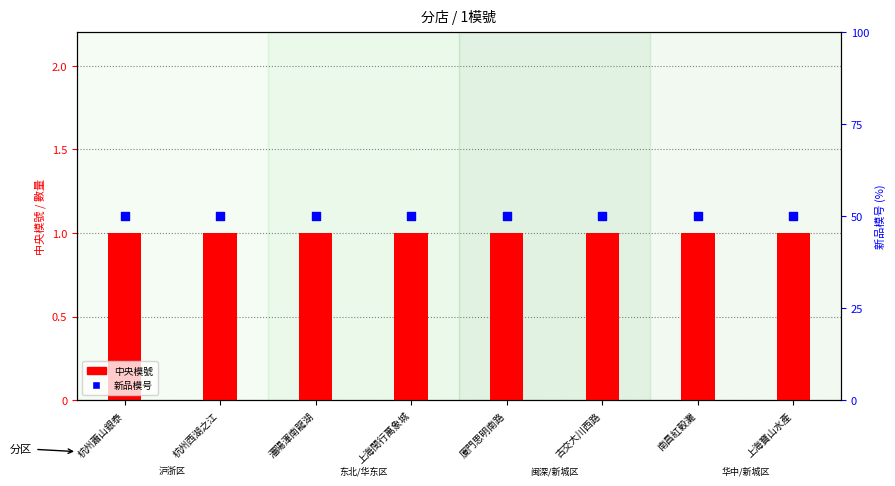

What is the total value across all series at 上海寶山水產?

51